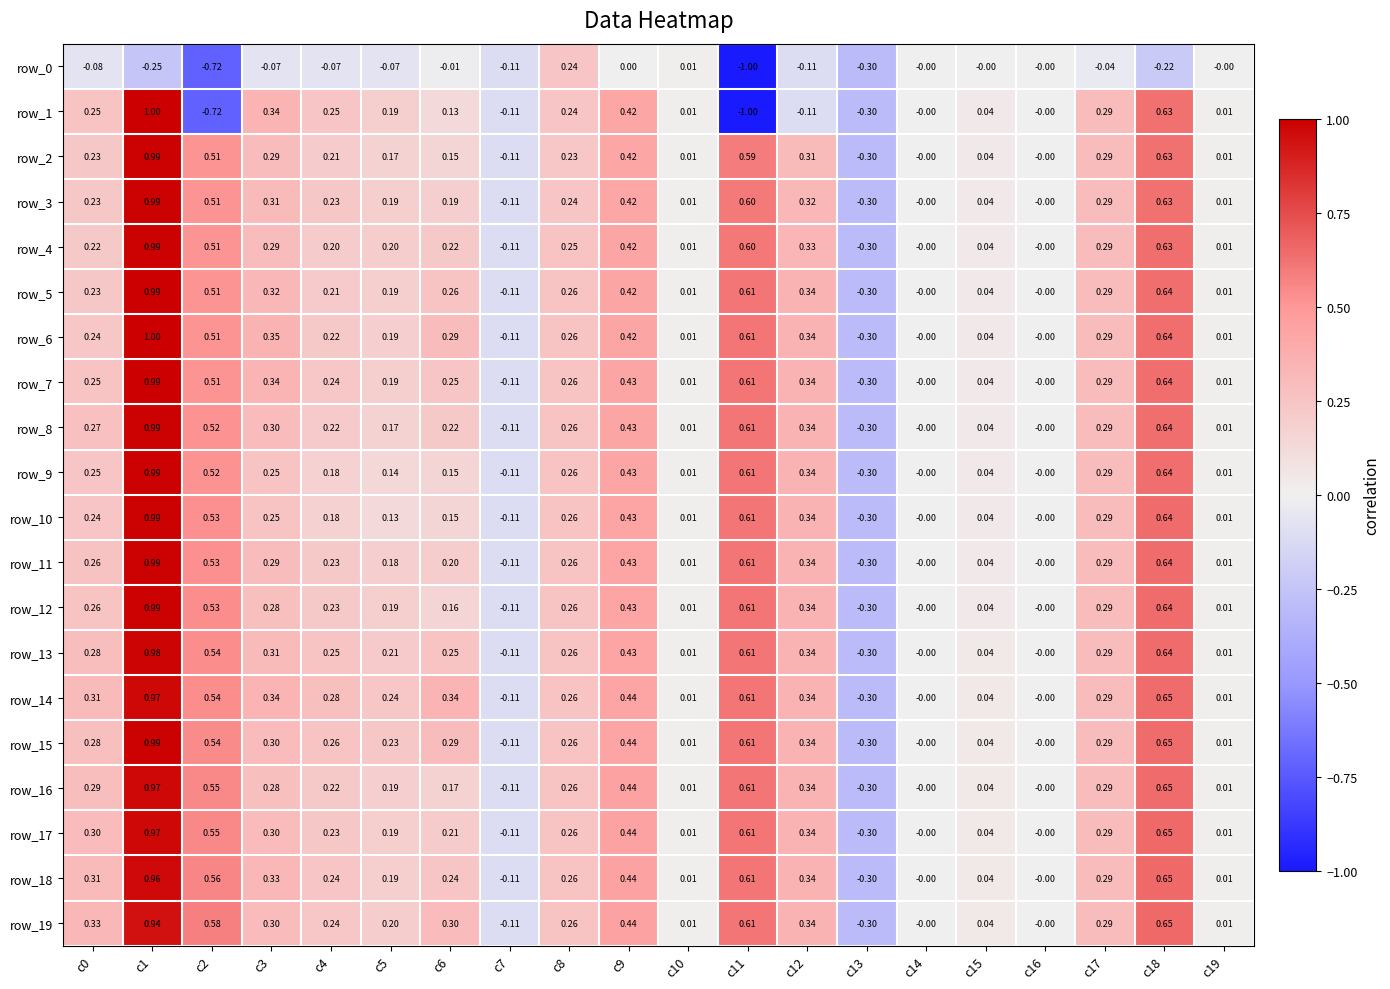

Is the value of row_16 at c16 greater than the value of row_13 at c8?

No